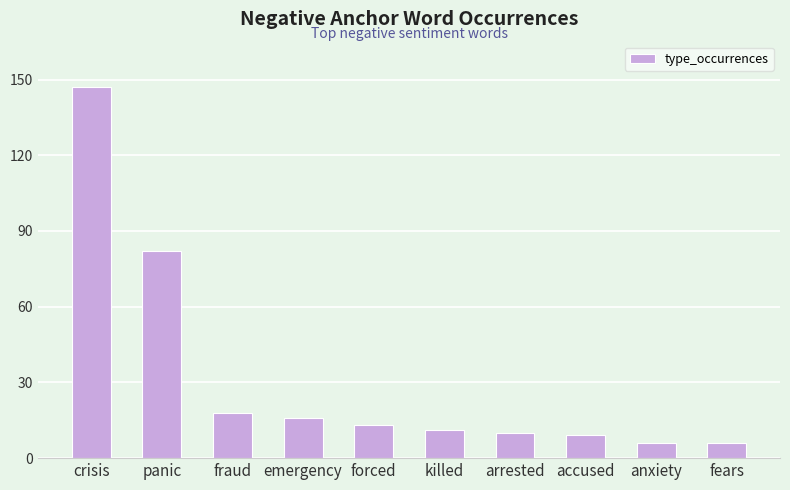

What is the minimum value shown in the chart?

6